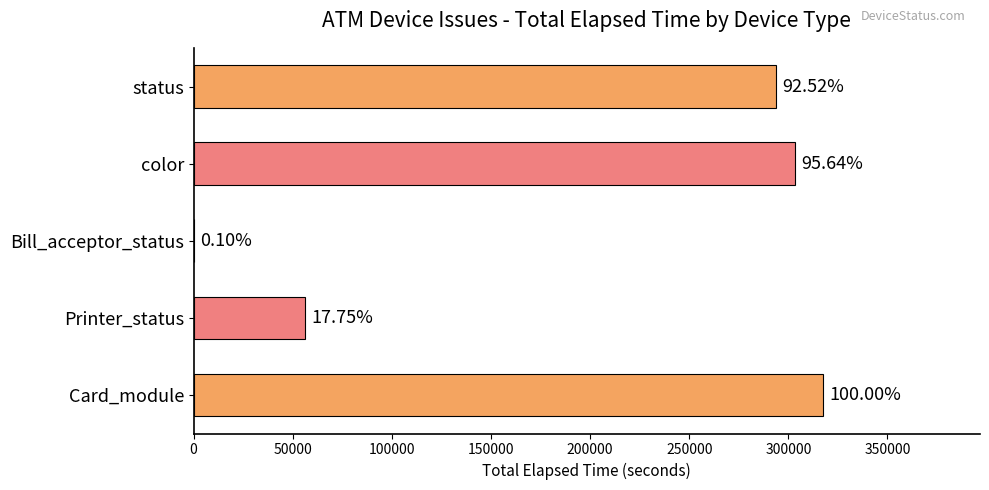

What is the maximum value shown in the chart?

317330